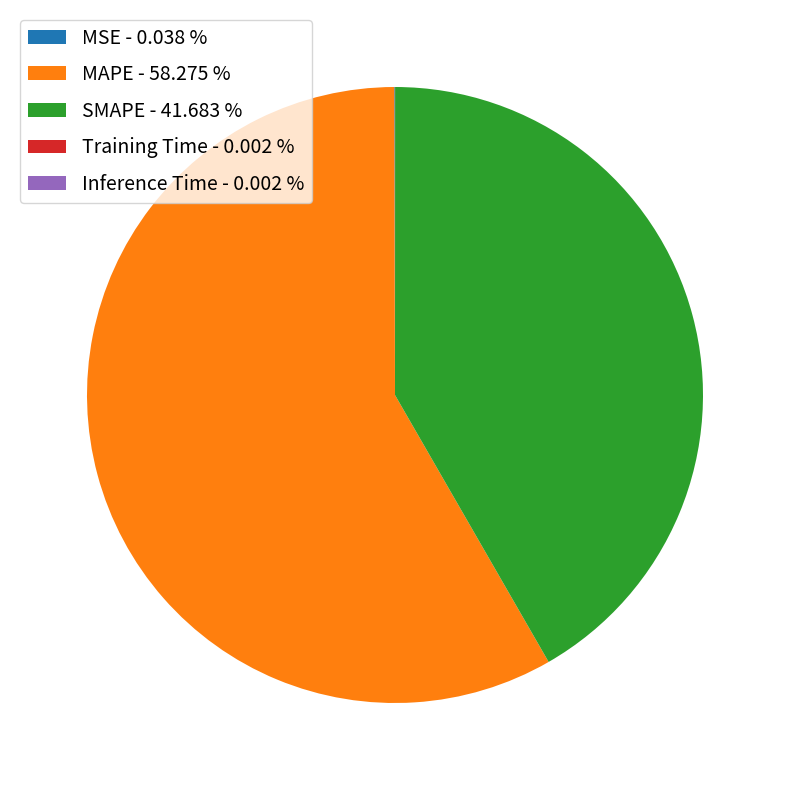

Is it true that MAPE is 51% of the pie?

False